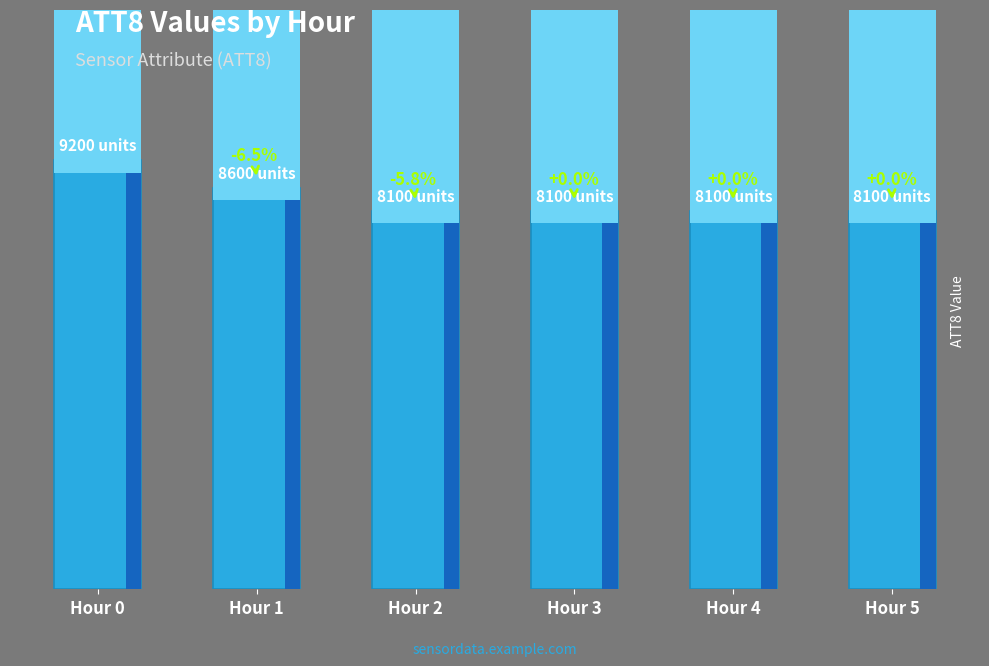

How many bars are there in total?

6